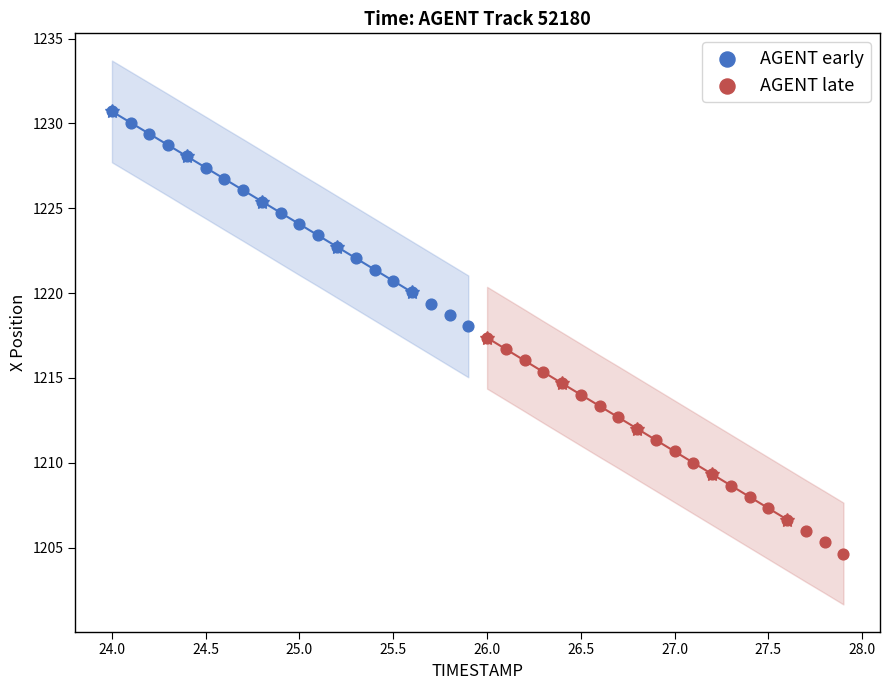

Which series reaches the minimum Y coordinate?

AGENT late